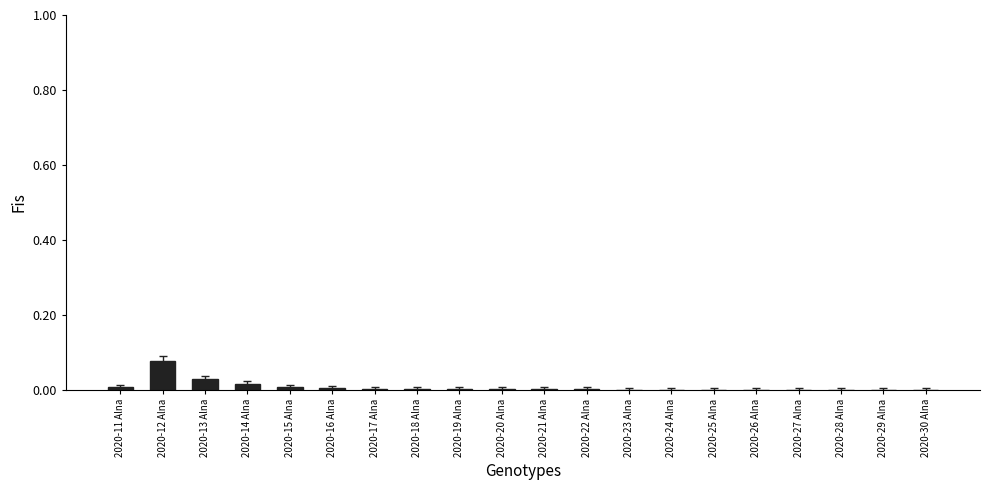

True or false: the data shows 0.0 at 2020-27 Alna.

True